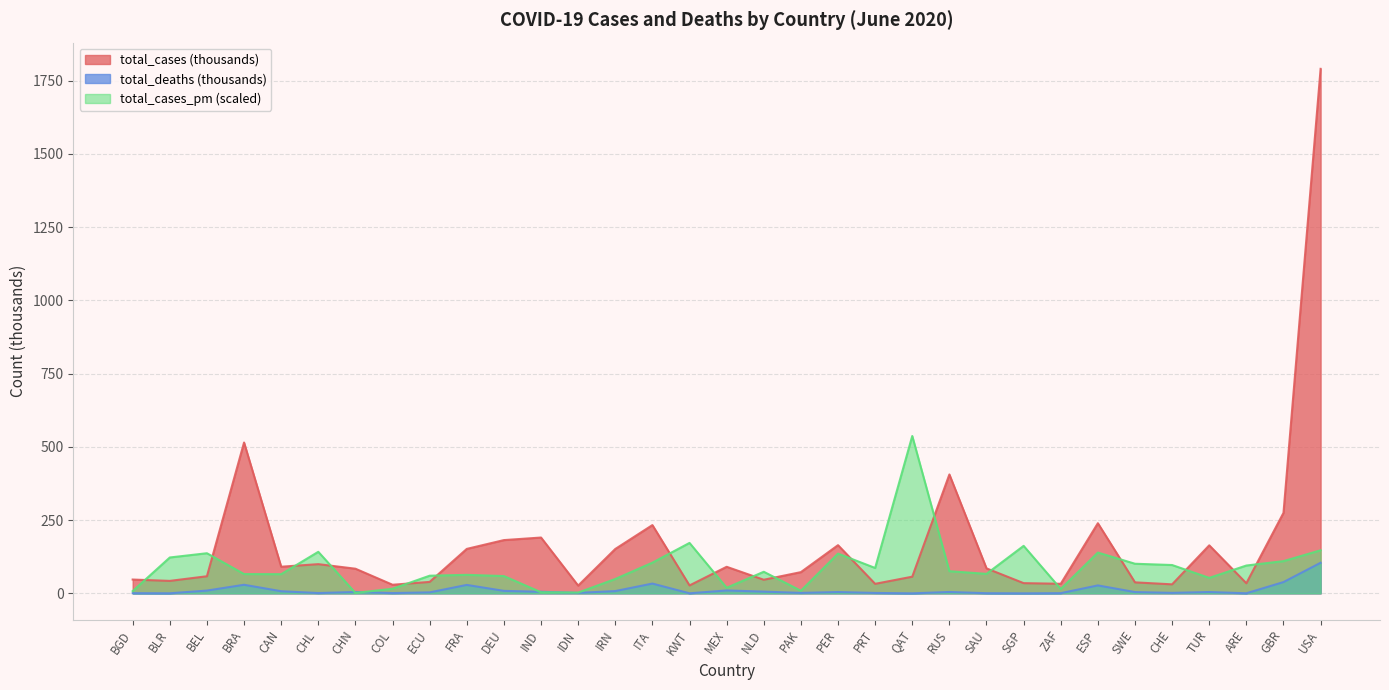

At which category is the sum across all series the highest?

USA